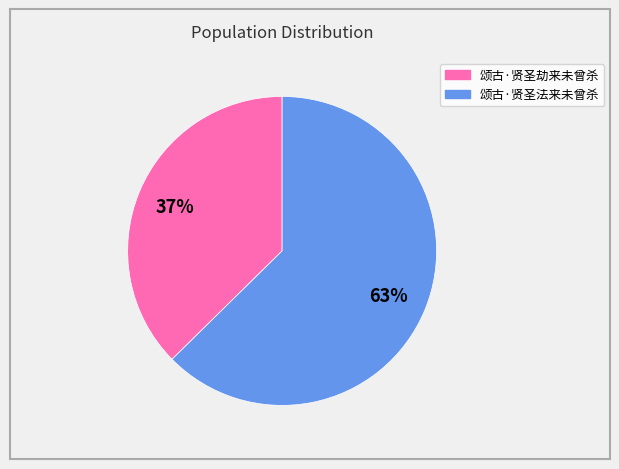

To the nearest percent, what portion does 颂古·贤圣法来未曾杀 represent?

63%